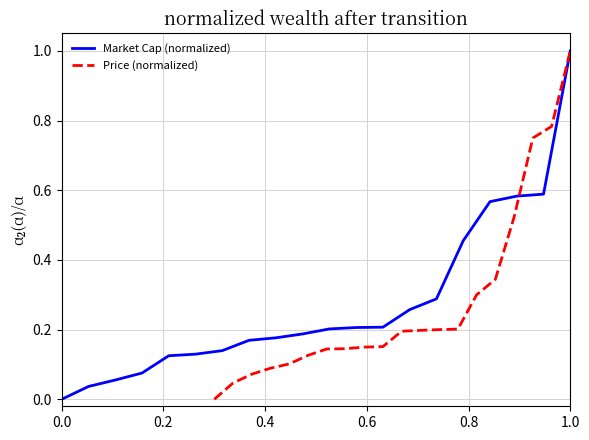

Rank the series by their maximum value, from lowest to highest.

Market Cap (normalized), Price (normalized)